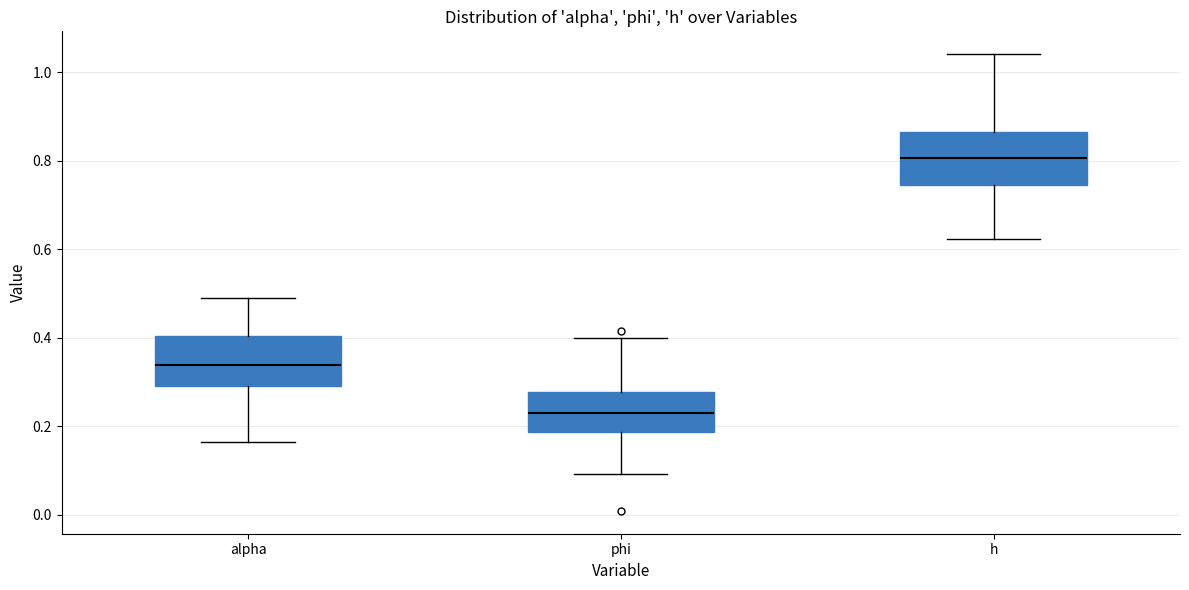

Reading left to right, transcribe this box plot: for each box, give where its median line is, the range the box spans, and where its two whiskers end, as read against the y-axis. The values are not printed on the chart, so give them approximately, as read against the axis.

alpha: median 0.34, box 0.30 to 0.40, whiskers 0.16 to 0.50
phi: median 0.24, box 0.18 to 0.28, whiskers 0.10 to 0.40
h: median 0.80, box 0.74 to 0.86, whiskers 0.62 to 1.04